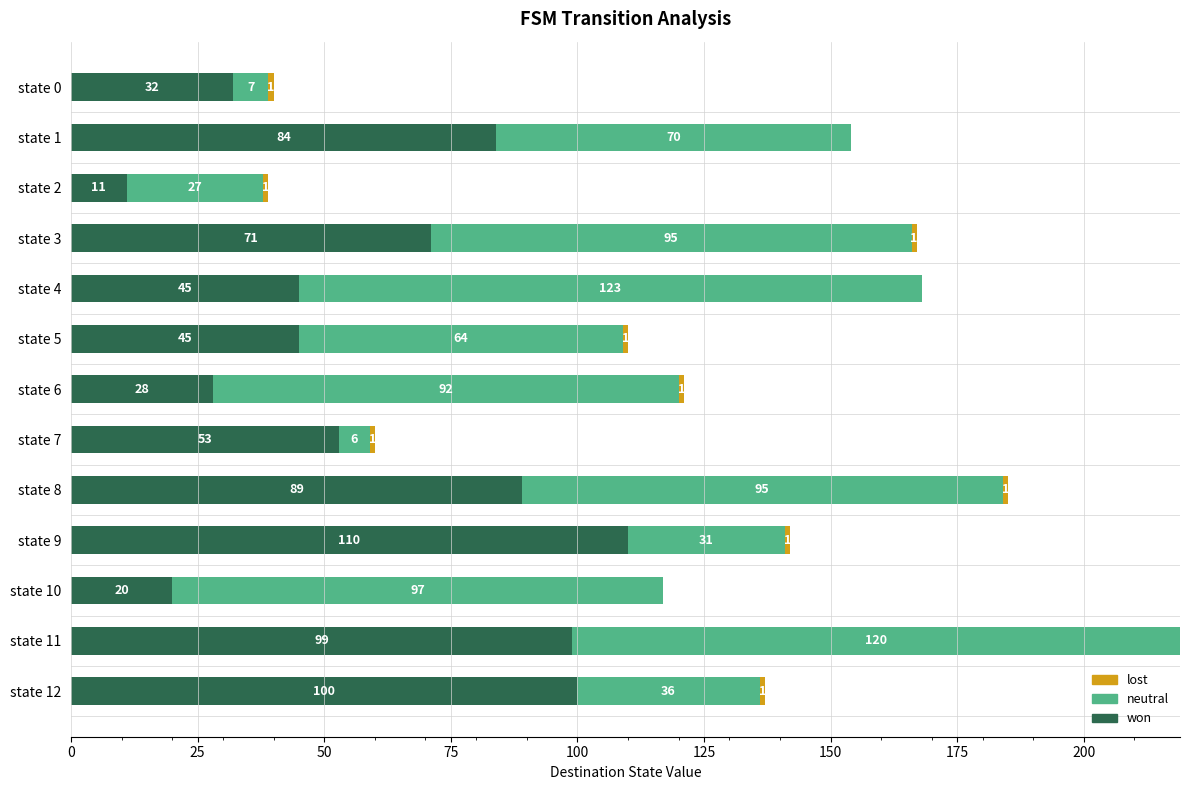

What is the total value across all series at state 6?

121